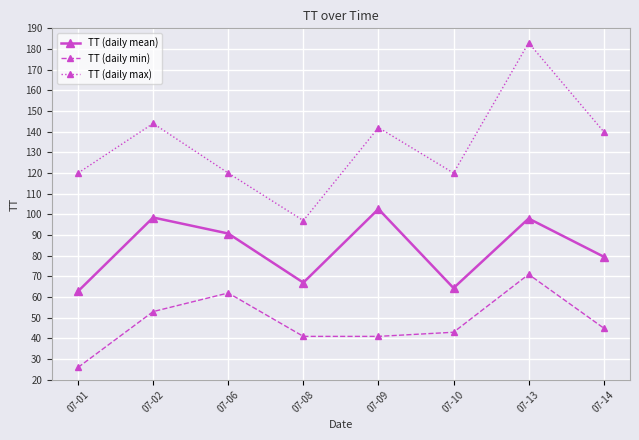

True or false: TT (daily min) has more than 2 points higher than both neighbors.

False